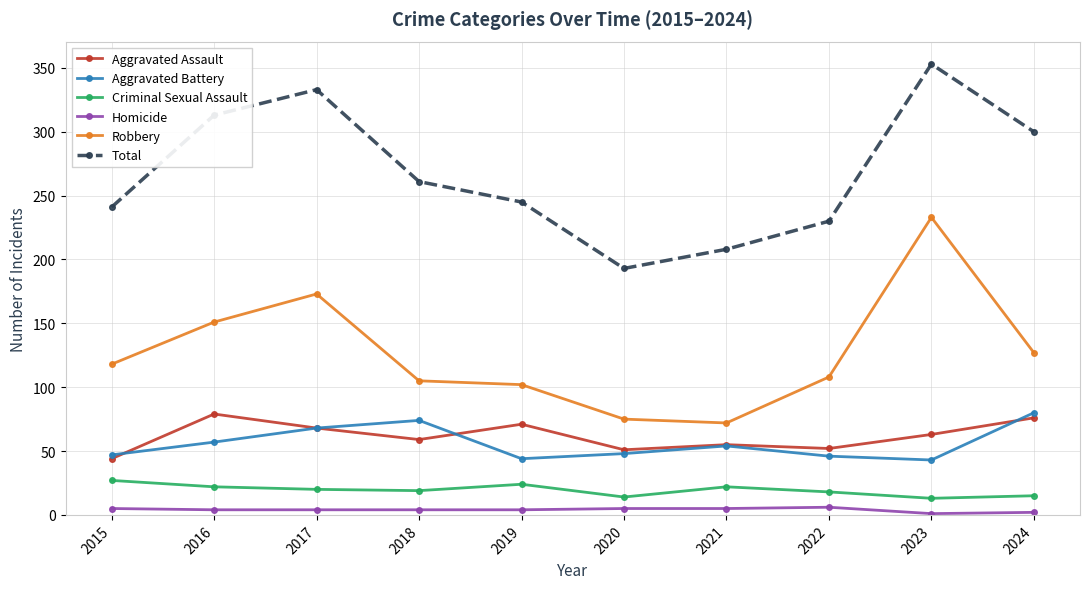

Which series changed the most between 2017 and 2023?

Robbery